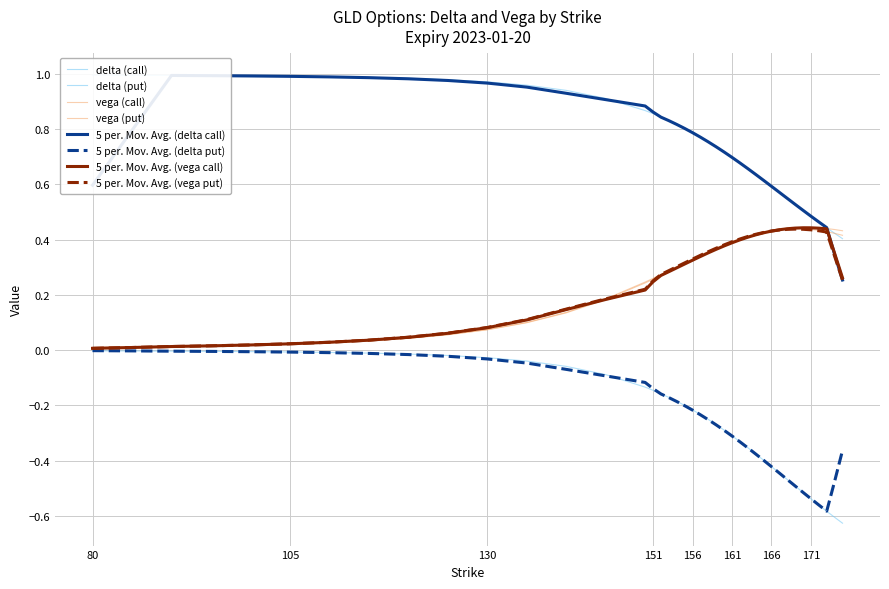

List the series in order of their peak value, highest first.

delta_call, vega_call, vega_put, delta_put